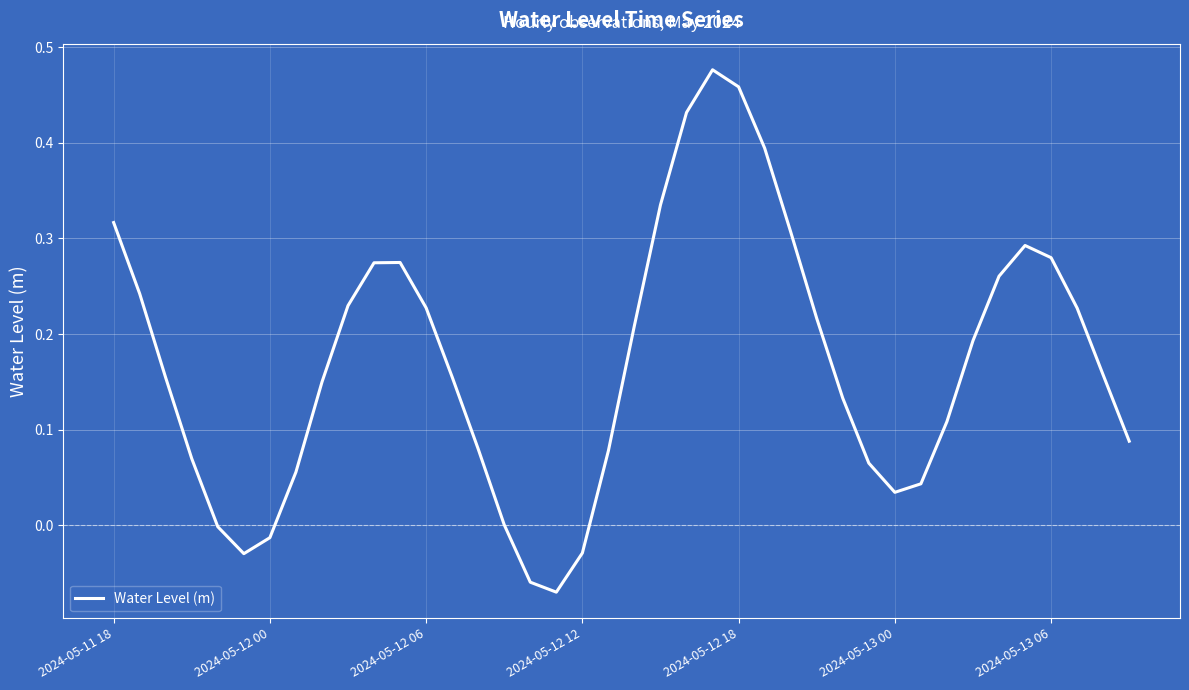

Does the chart have visible grid lines?

Yes